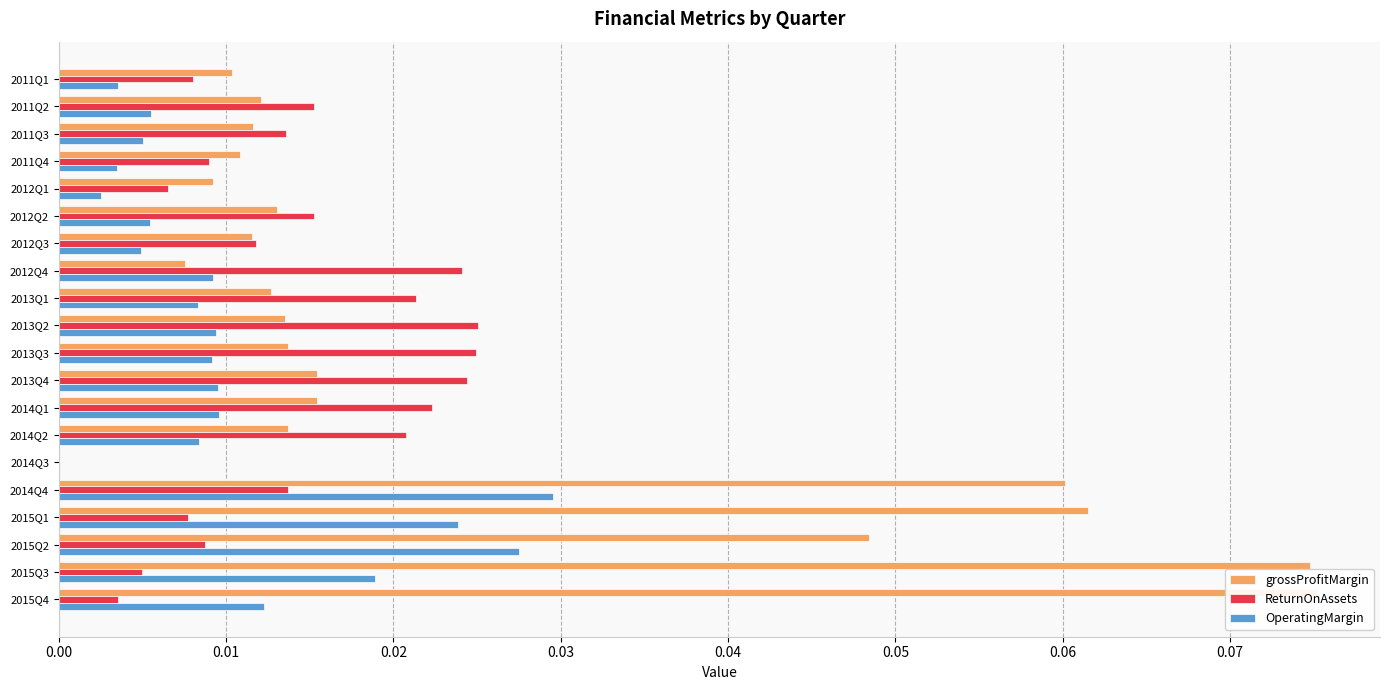

The value of ReturnOnAssets at 2011Q1 is 0.0. True or false?

True